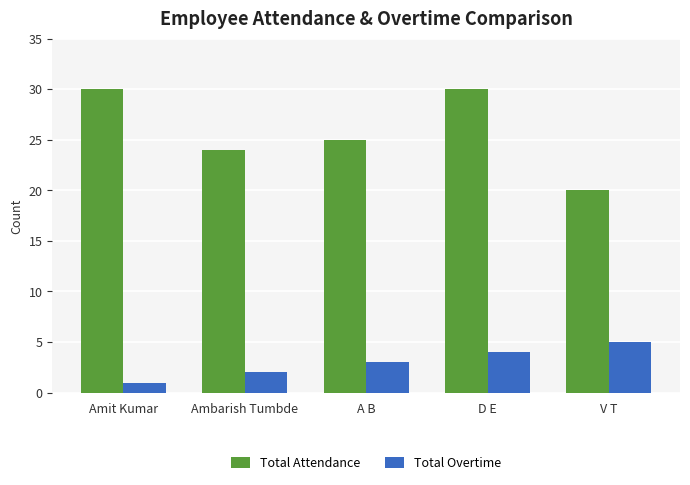

What are all the series names shown in the legend?

Total Attendance, Total Overtime